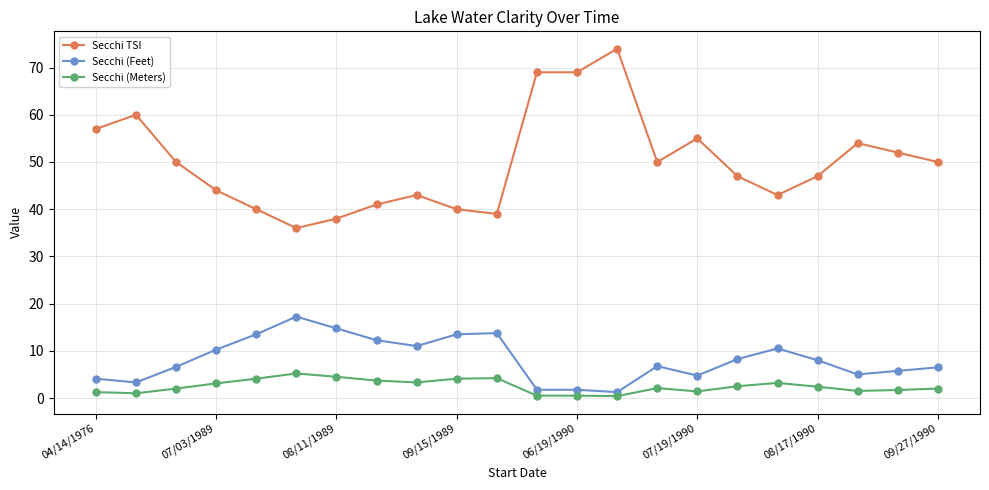

How many series are shown in this chart?

3